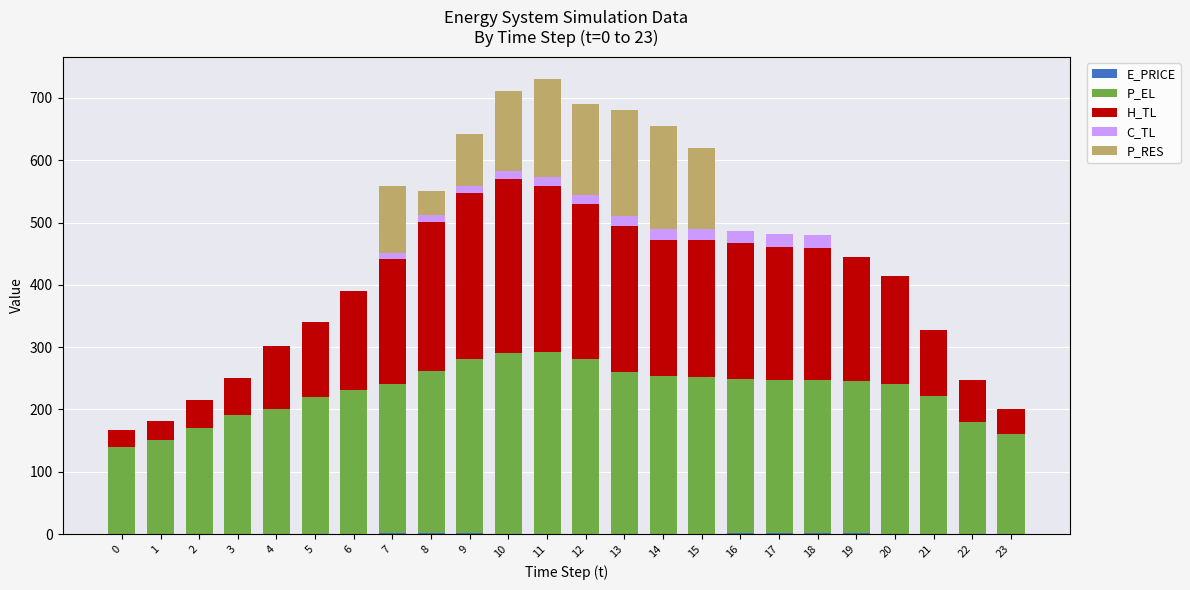

Is it true that E_PRICE equals 0.8 at 5?

False